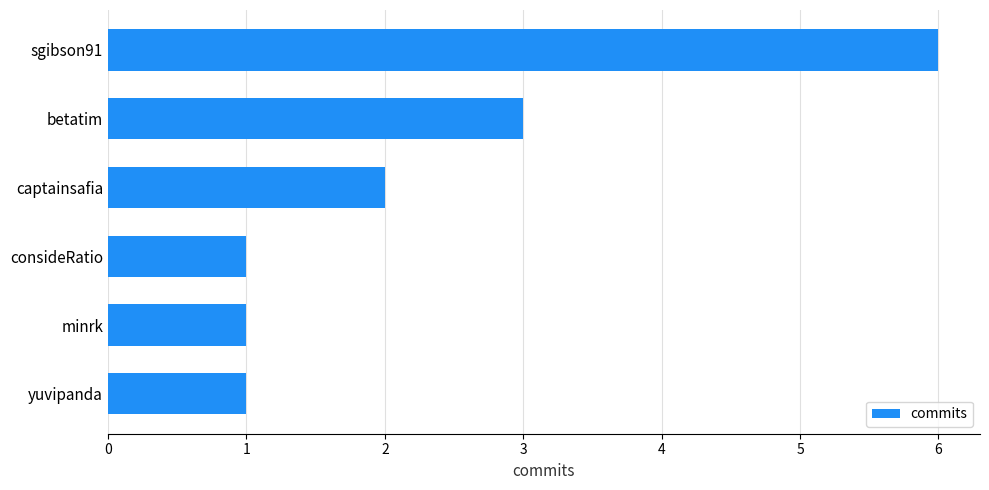

The chart shows a value of 3 at captainsafia. True or false?

False